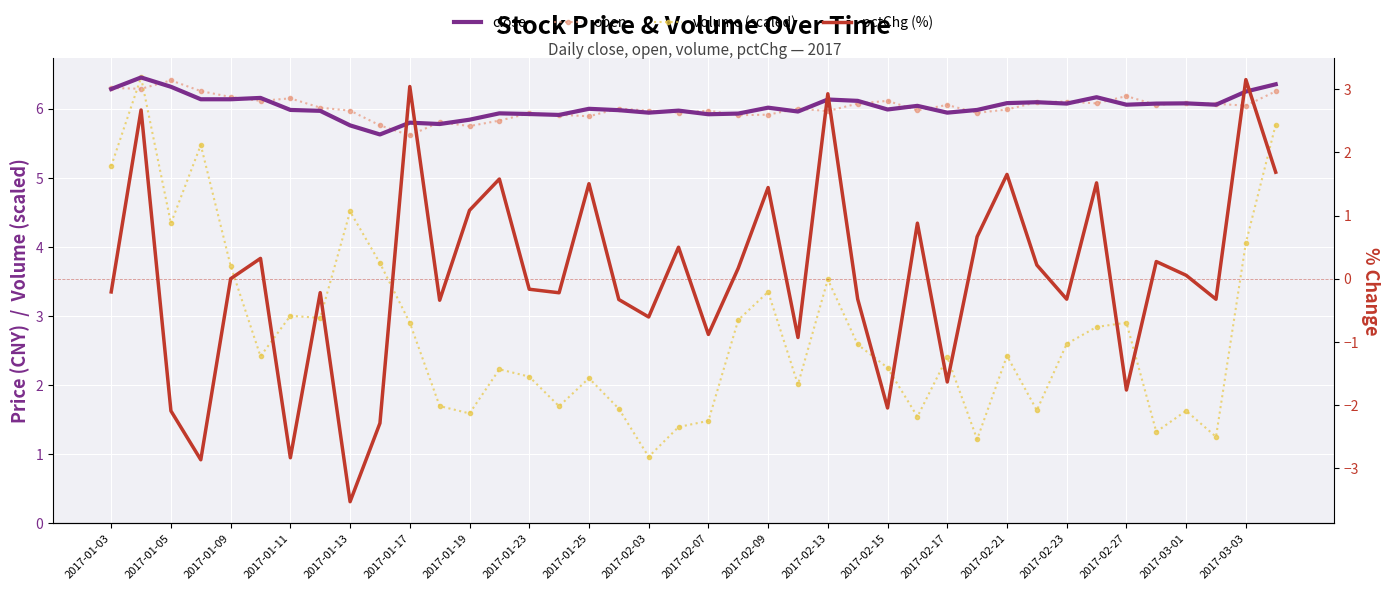

How many interior local peaks does the close series have?

12